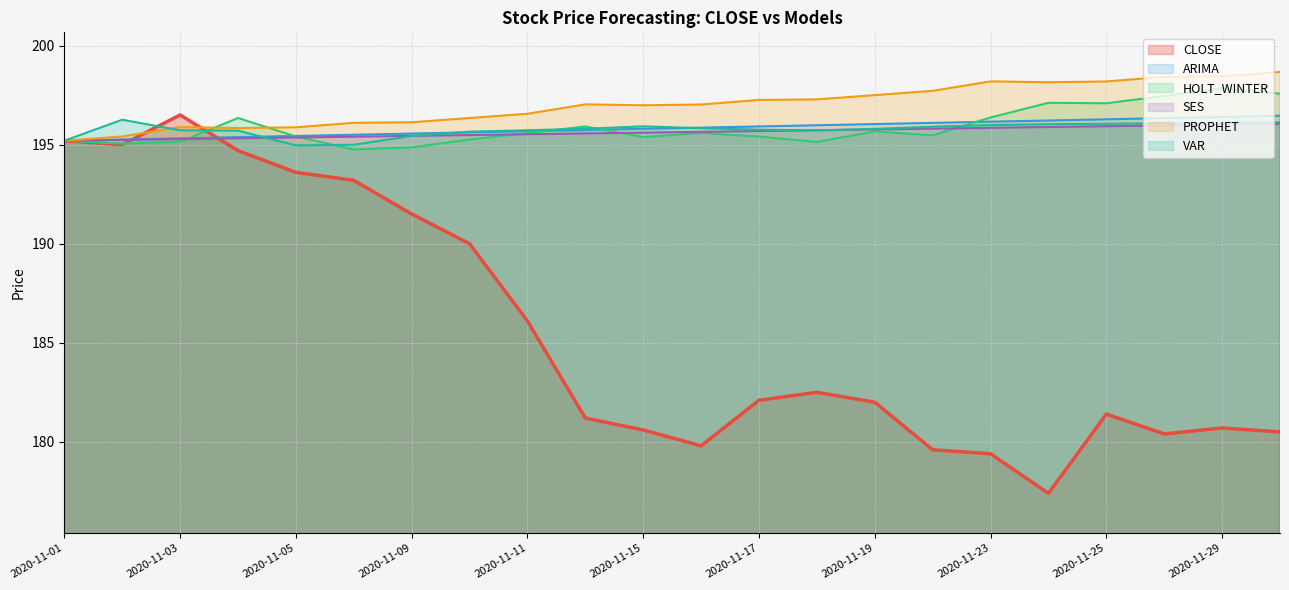

Which has a higher value, 2020-11-22 or 2020-11-16?

2020-11-16